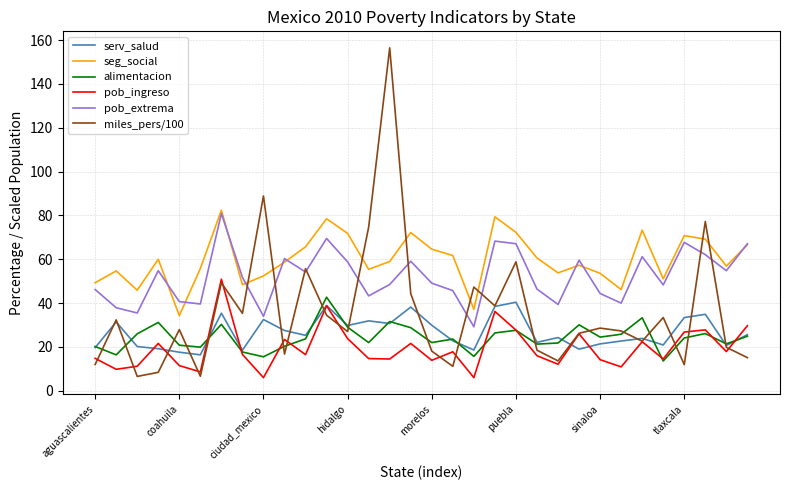

True or false: serv_salud and seg_social cross at least once.

False